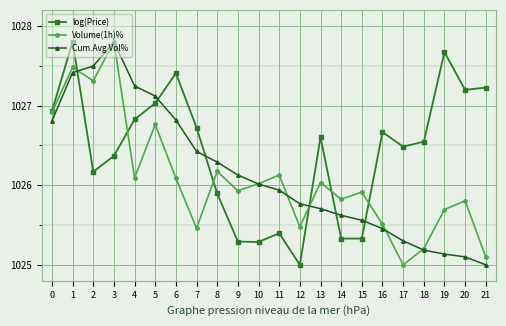

Is it true that log(Price) equals 1026.8 at 4?

True